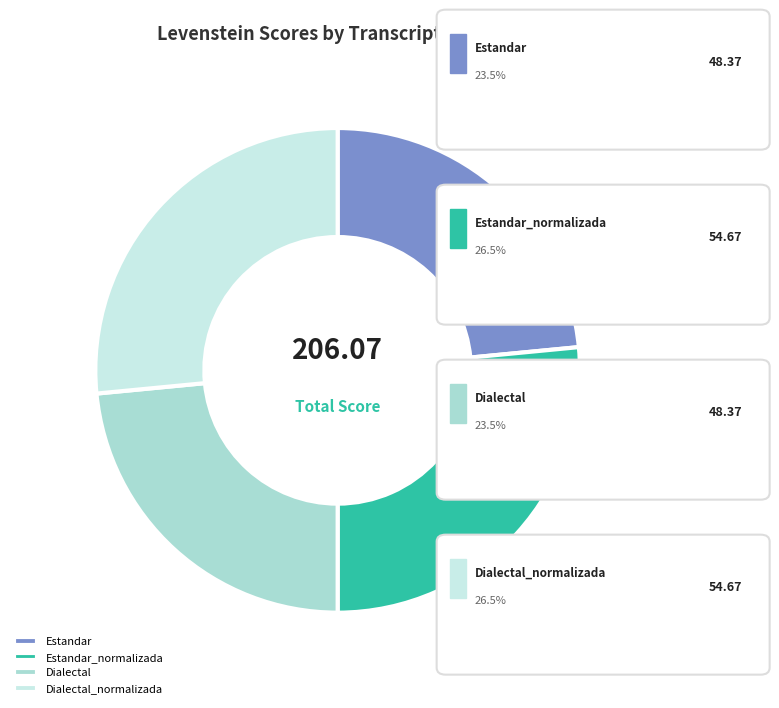

How many segments does this pie chart have?

4